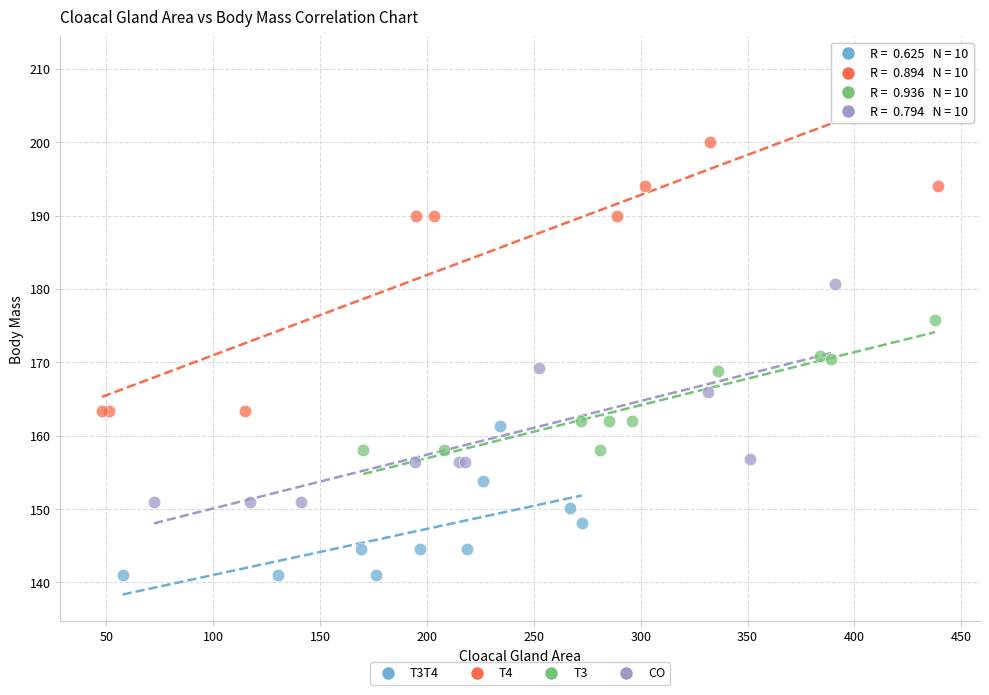

Which series has the largest Y range (max minus min)?

T4